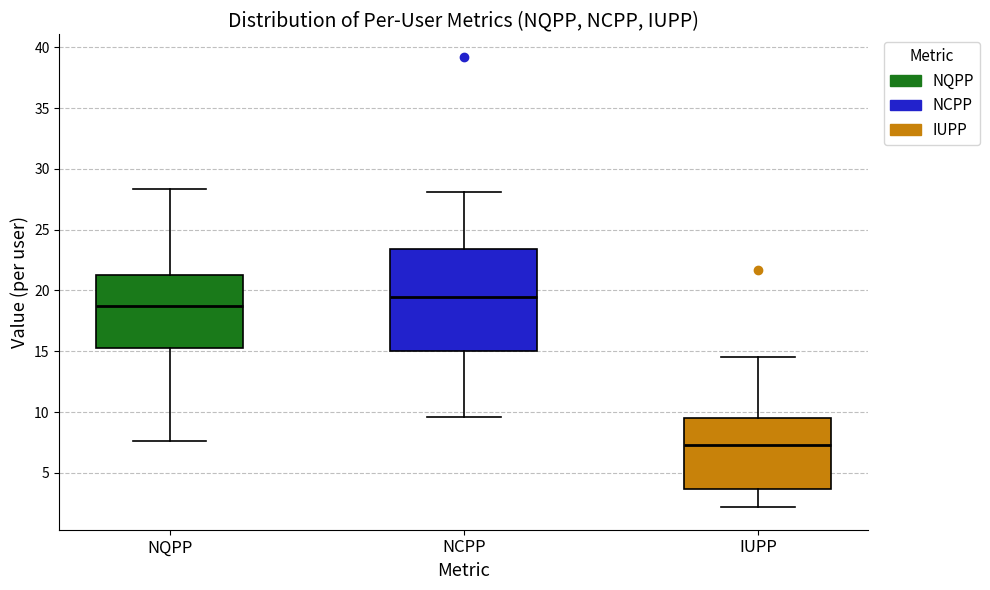

Which box has the highest median line?

NCPP